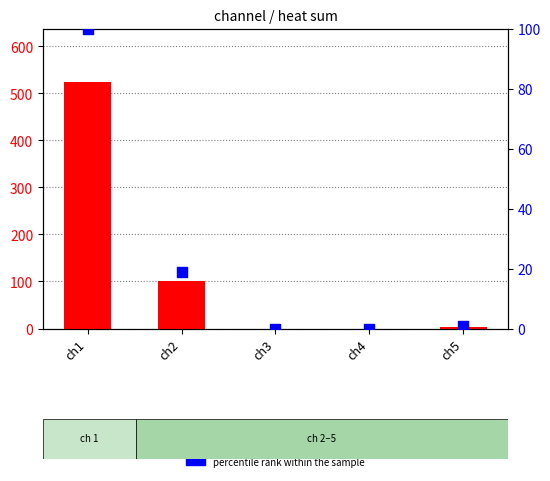

Which series contains the lowest Y value?

heat sum